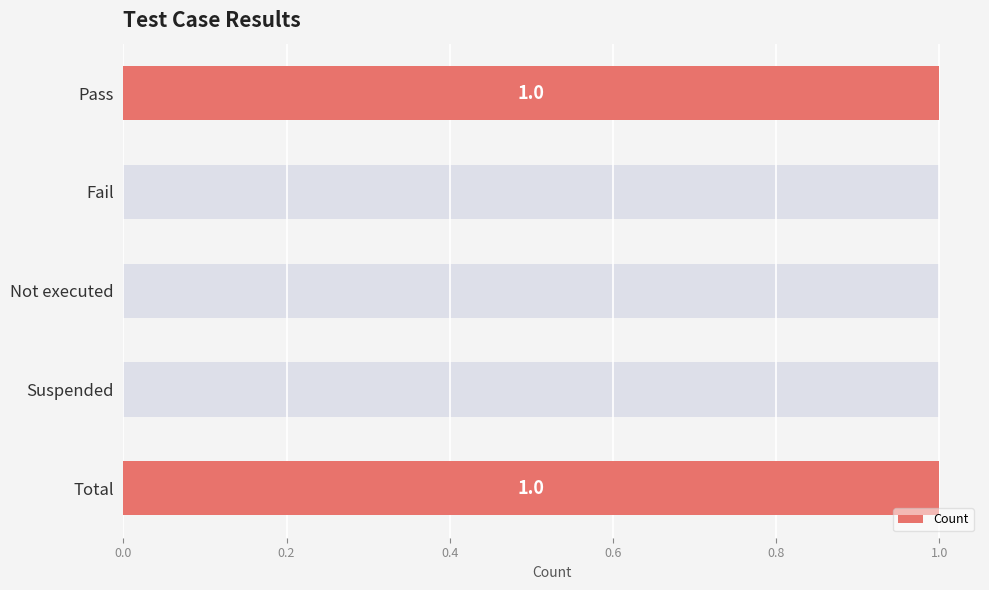

How many distinct data groups are displayed?

1